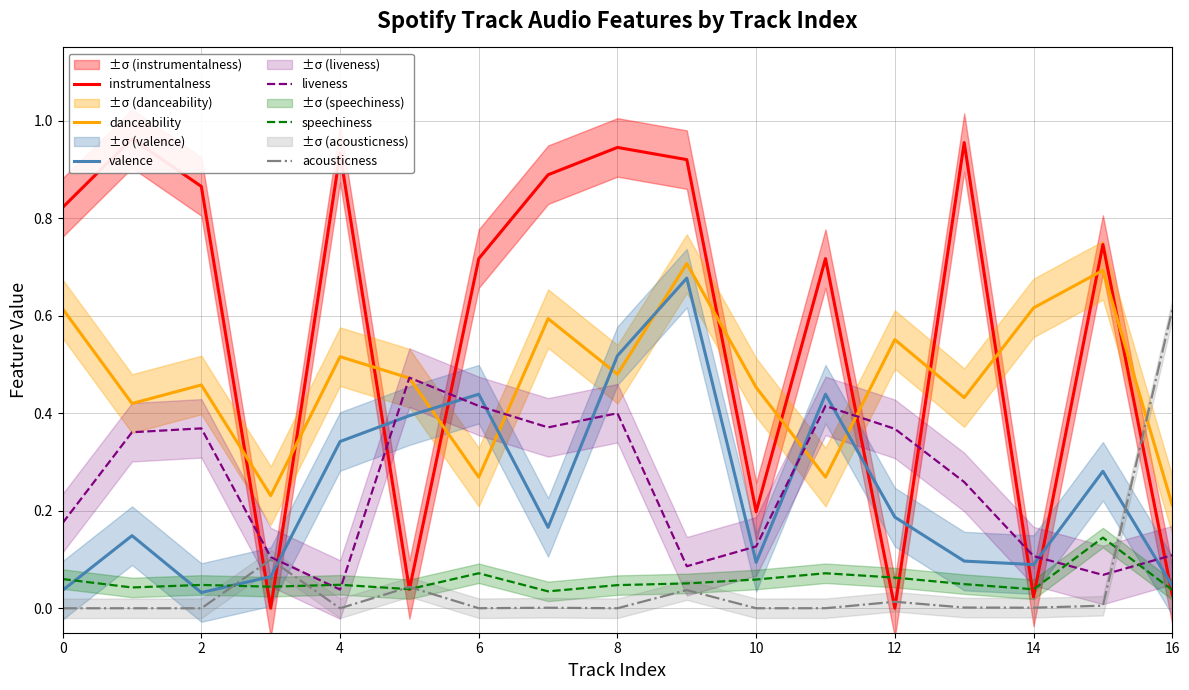

Does the chart display data point markers on the line(s)?

No